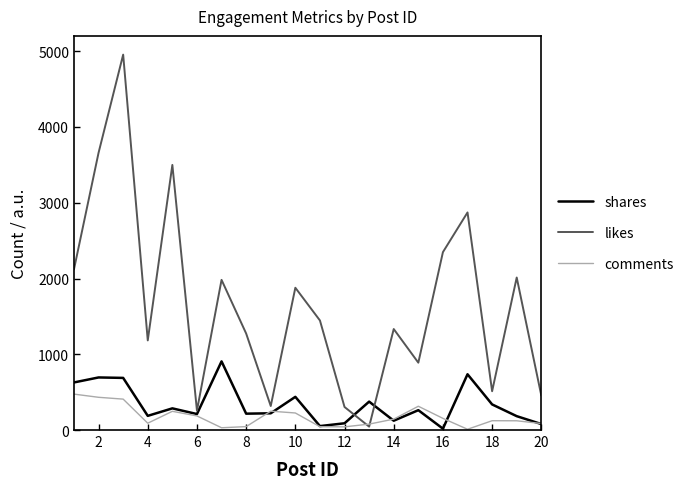

List the series in order of their peak value, lowest first.

comments, shares, likes